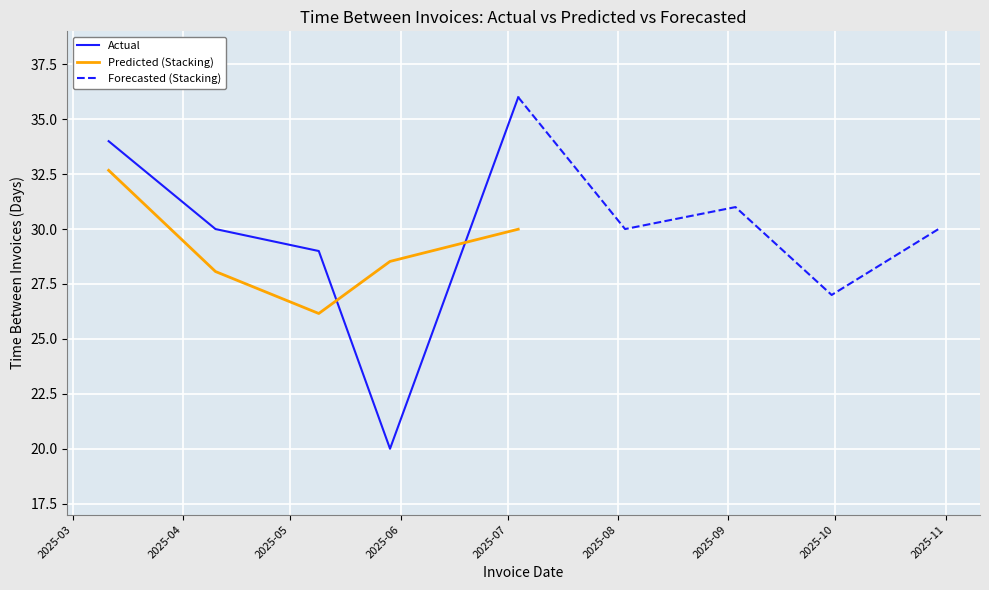

True or false: Actual and Forecasted (Stacking) intersect in this chart.

True